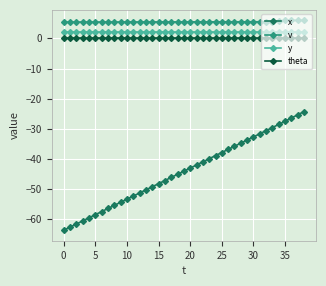

Which series has the largest range (max minus min)?

x